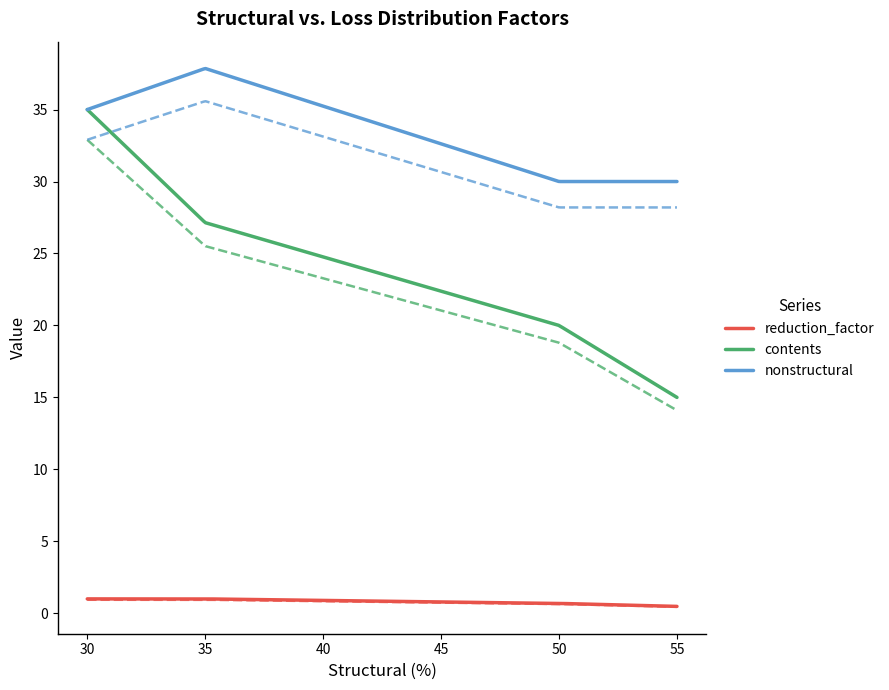

True or false: nonstructural and reduction_factor intersect in this chart.

False